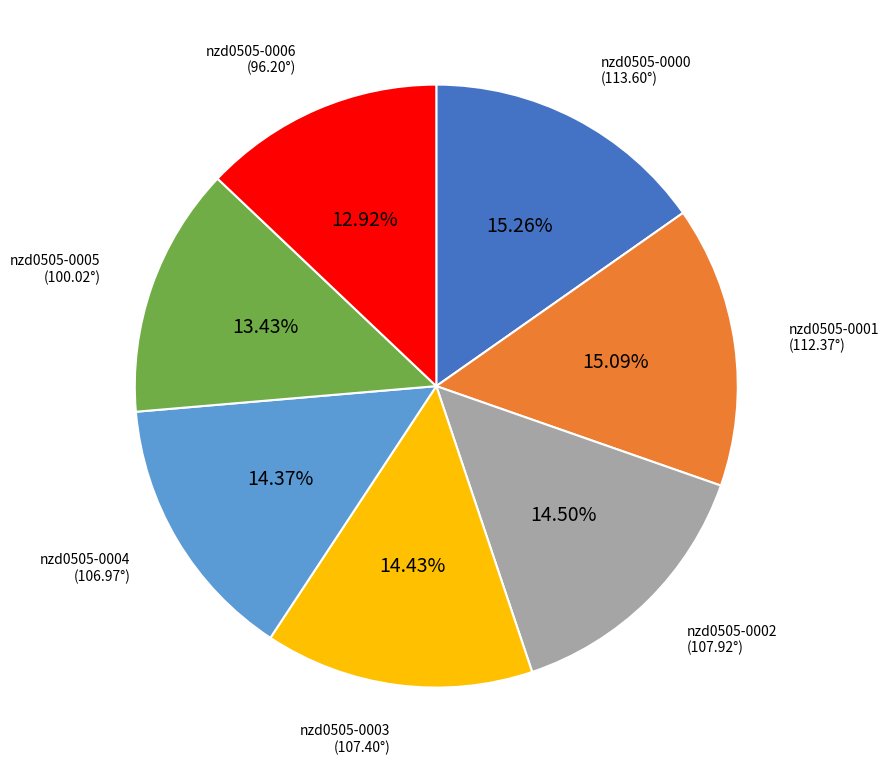

Which has a higher value, nzd0505-0003 or nzd0505-0005?

nzd0505-0003